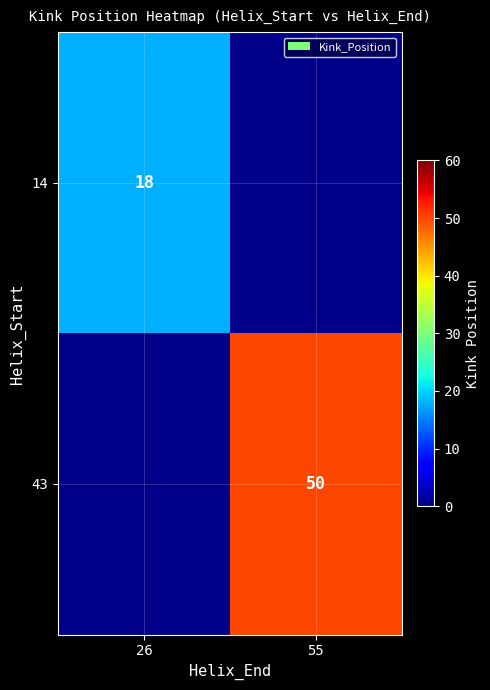

Is it true that 14 equals 9 at 26?

False